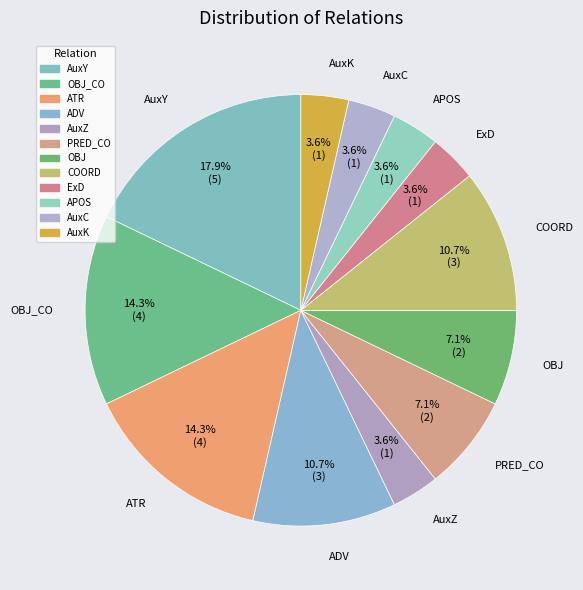

Rank the categories by value from highest to lowest.

AuxY, OBJ_CO, ATR, ADV, COORD, PRED_CO, OBJ, AuxZ, ExD, APOS, AuxC, AuxK